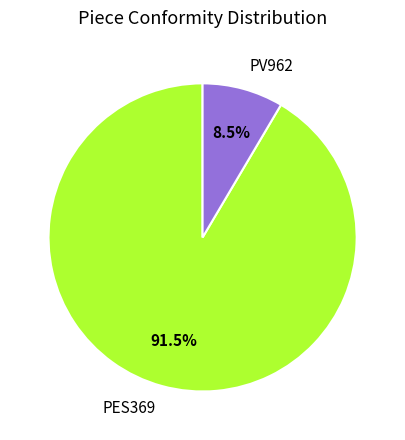

Which slice is the largest?

PES369